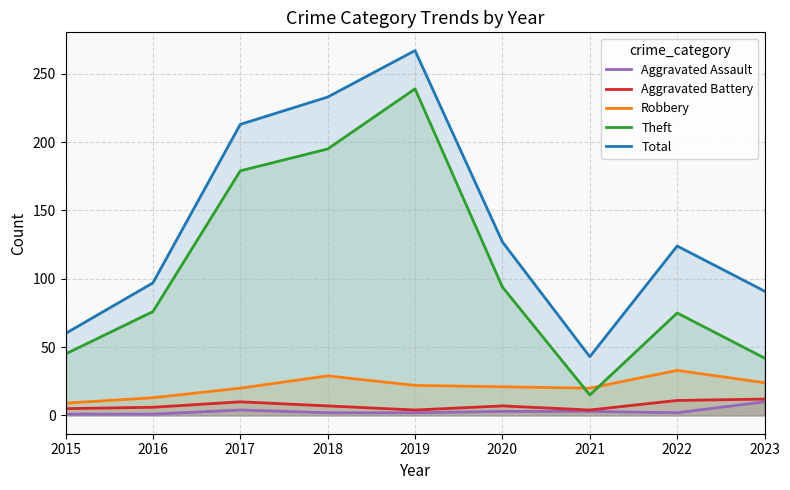

Rank the series at 2016 from lowest to highest value.

Aggravated Assault, Aggravated Battery, Robbery, Theft, Total